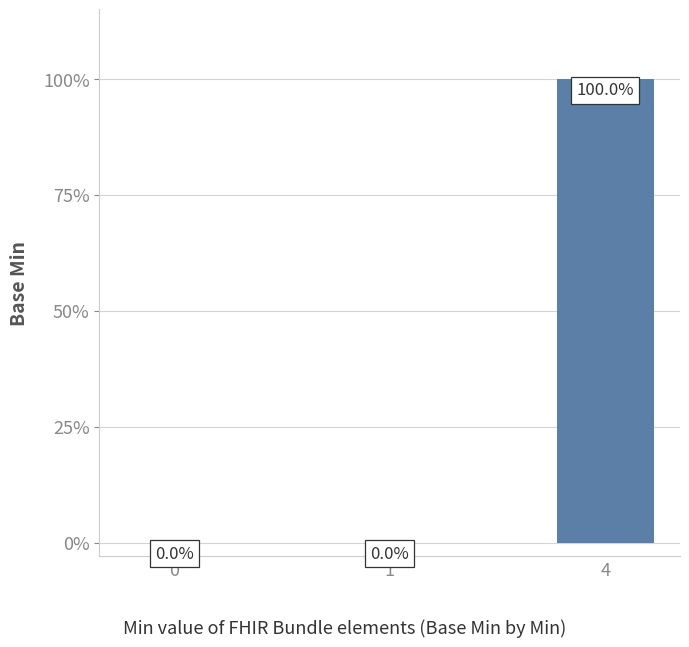

What is the sum of the values at 4 and 0?

1